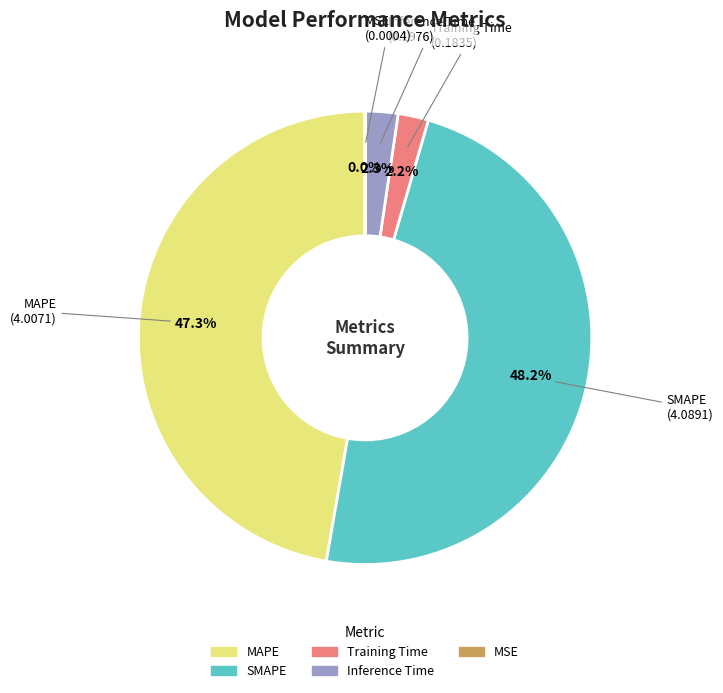

What is the largest slice in the pie chart?

SMAPE